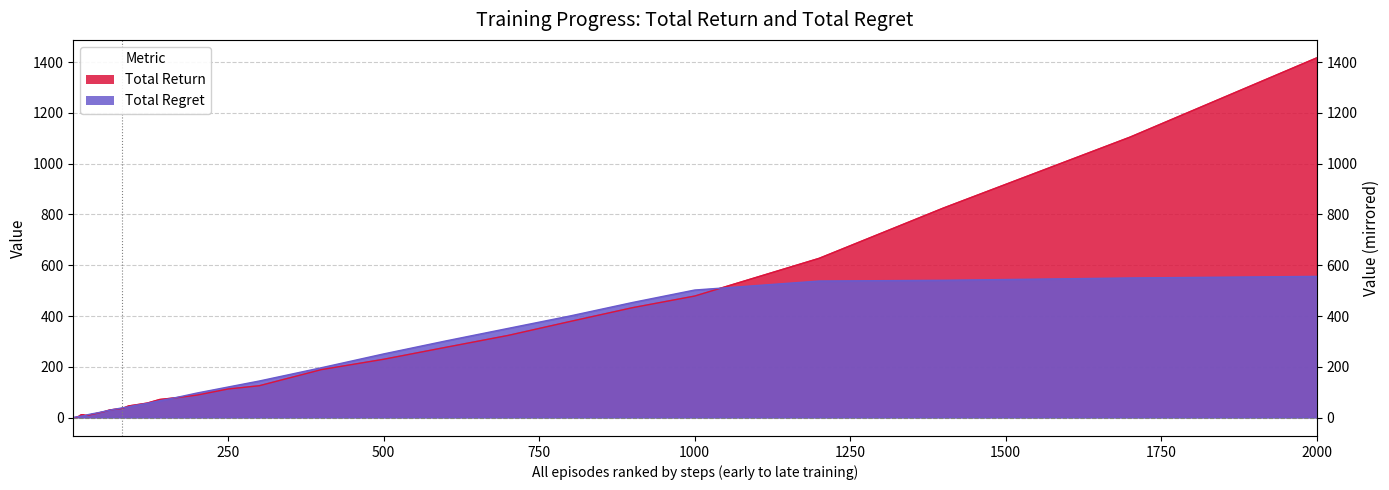

What is the maximum value for total_regret?

556.1